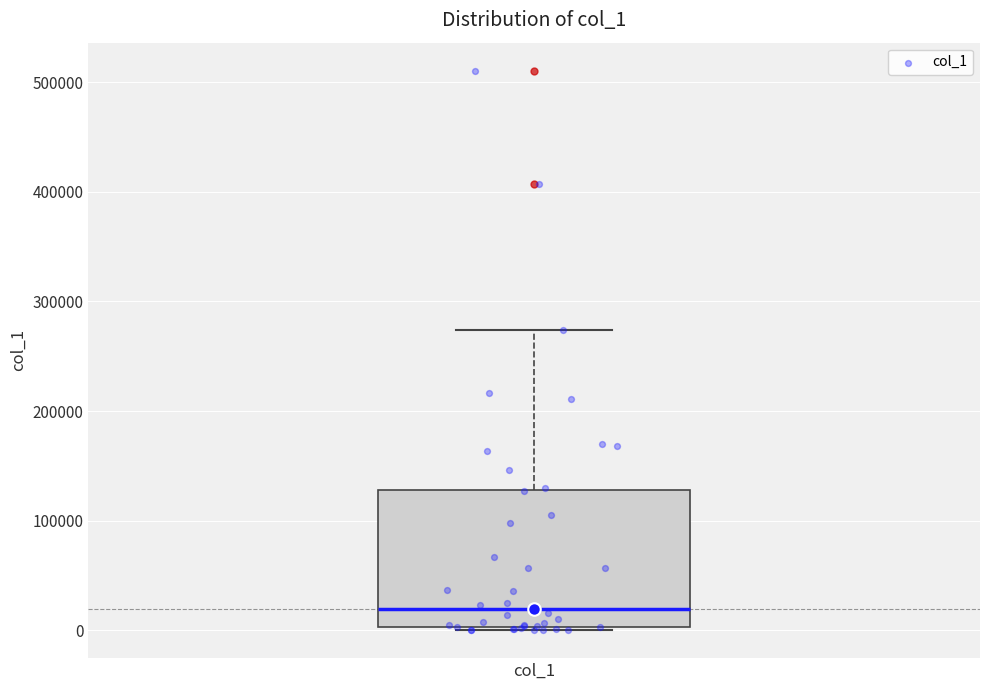

Transcribe this box plot: give where the median line is, the range the box spans, and where the two whiskers end, as read against the y-axis. The values are not printed on the chart, so give them approximately, as read against the axis.

median 20000, box 0 to 130000, whiskers 0 (just below the box's lower edge) to 270000